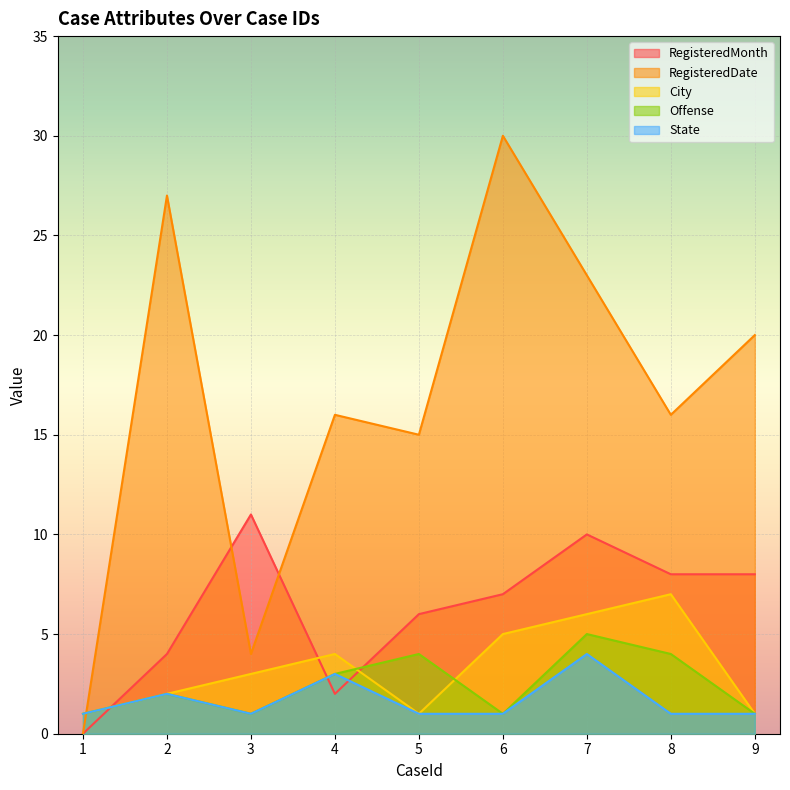

How many data points in RegisteredDate are above 16?

4